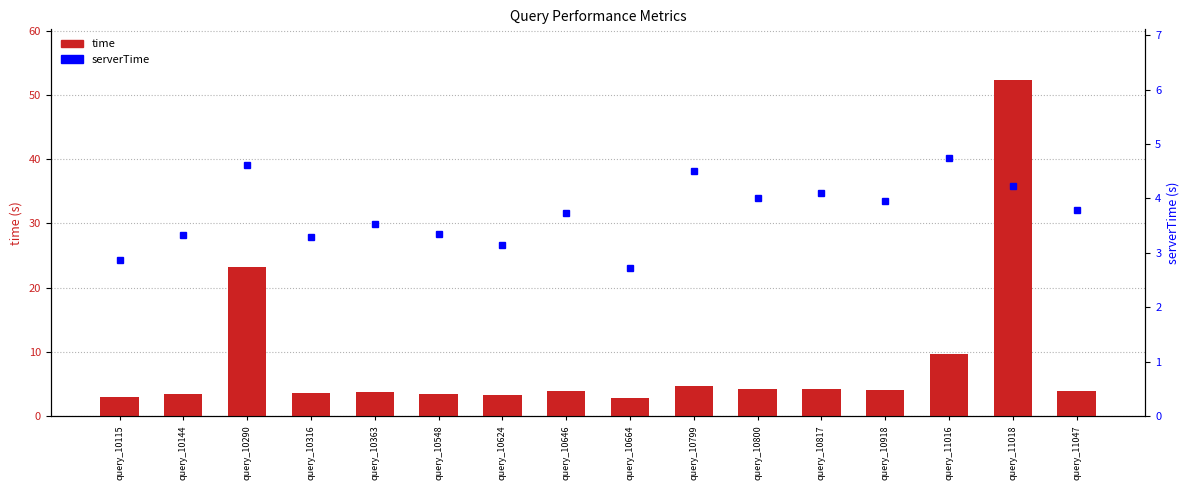

What is the value of the serverTime bar at the 14th from the left?

4.7